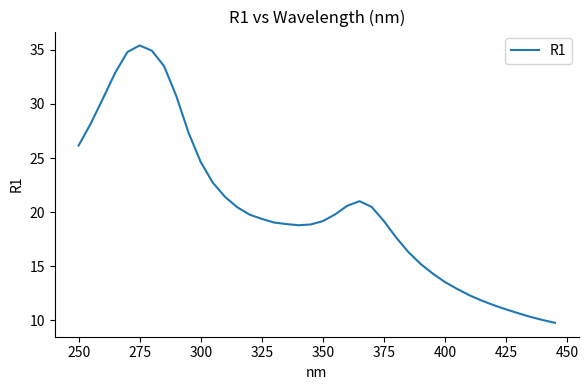

What is the difference between the maximum and minimum values?

25.7